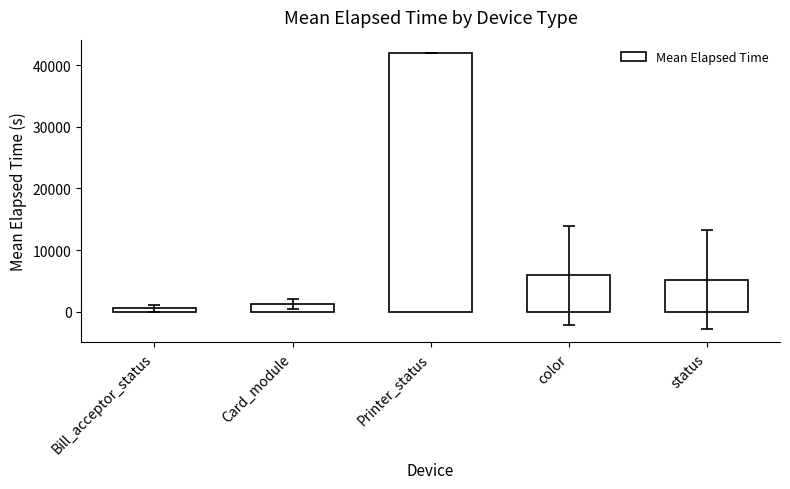

Is it true that the value at Printer_status is 73179.9?

False